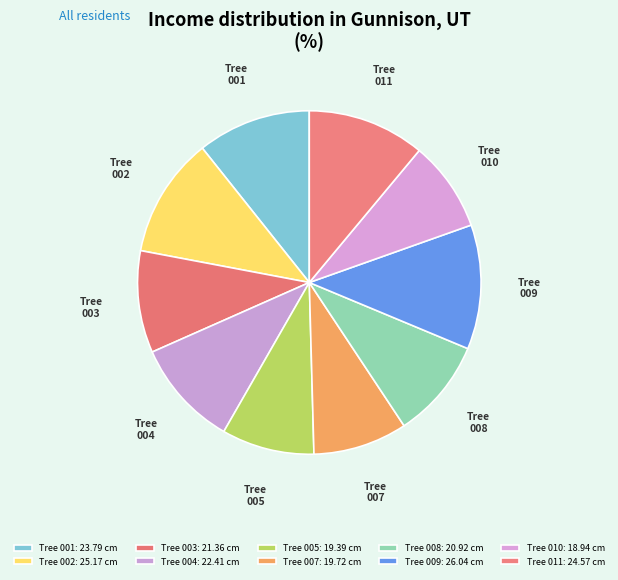

Rank the categories by value from lowest to highest.

221900010, 221900005, 221900007, 221900008, 221900003, 221900004, 221900001, 221900011, 221900002, 221900009